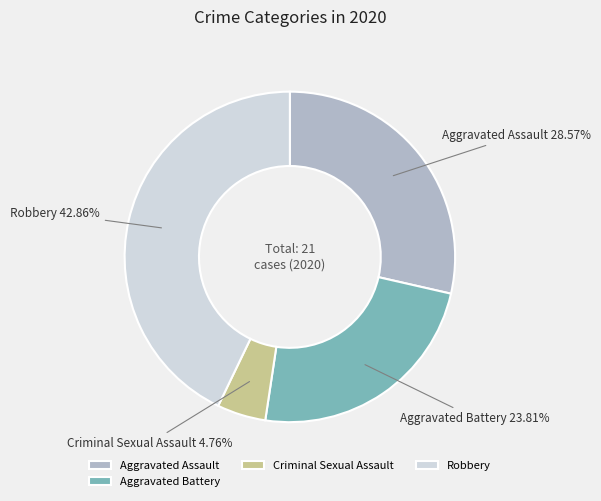

Is it true that Robbery is 32% of the pie?

False